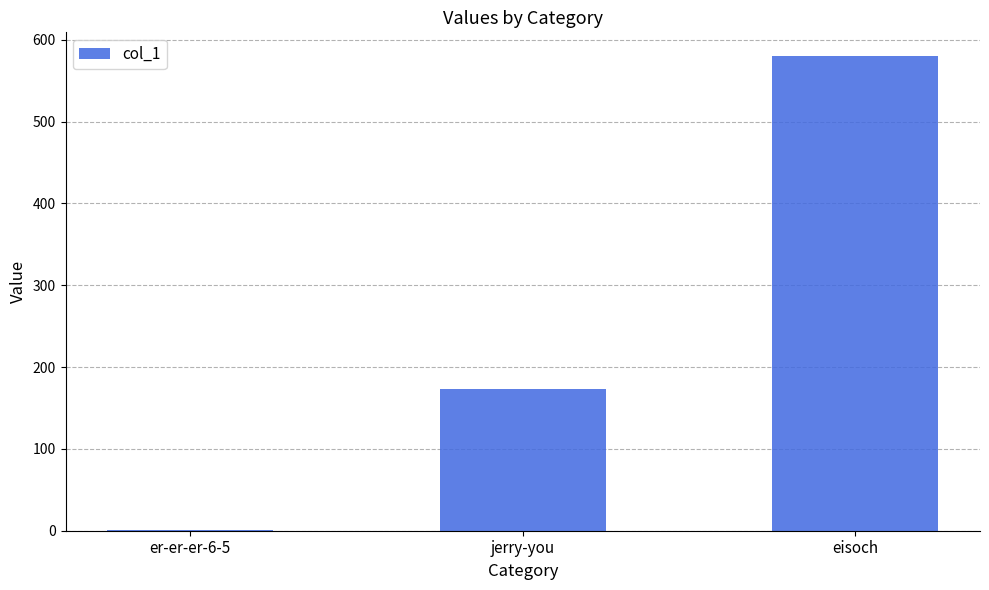

What is the greatest value displayed?

580